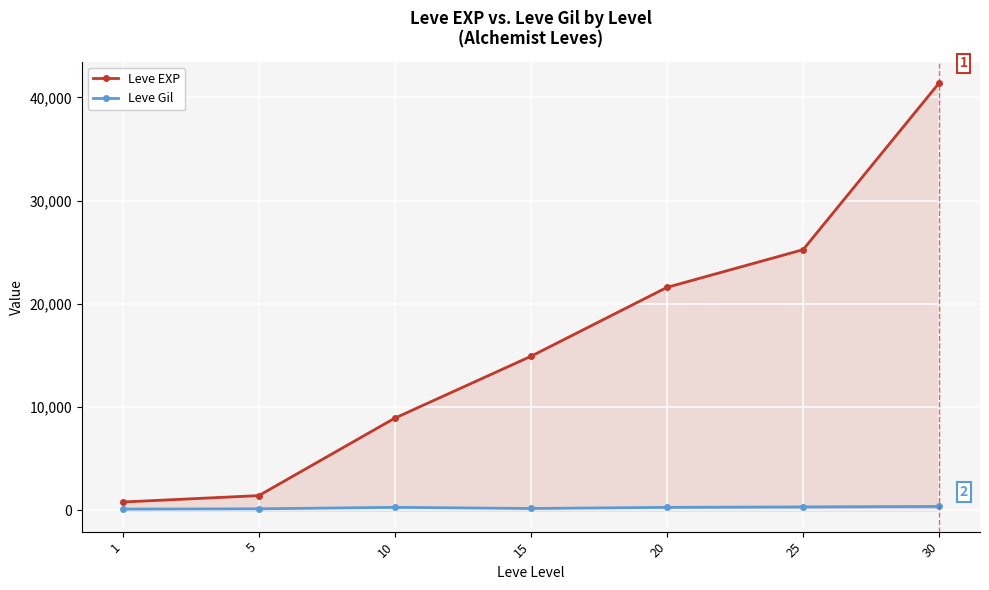

Does the chart display data point markers on the line(s)?

Yes